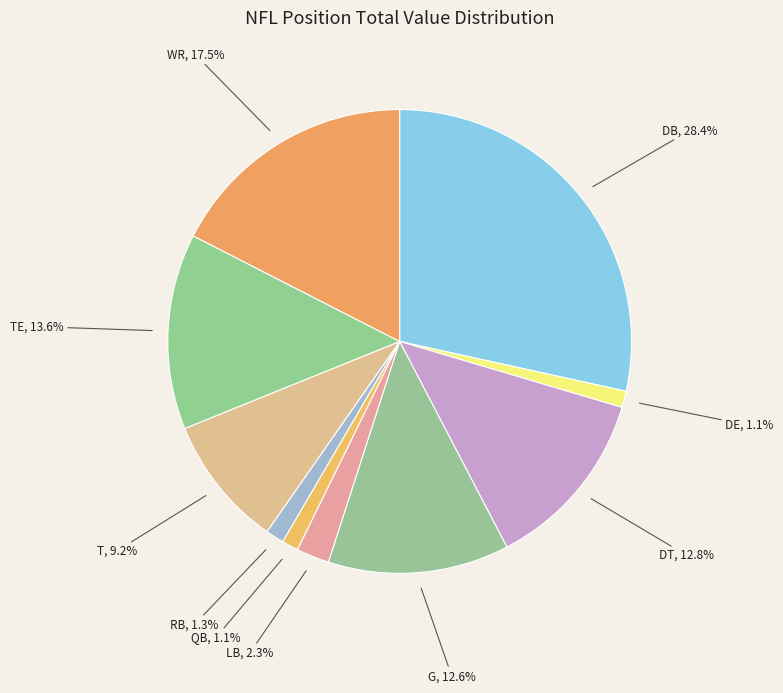

Is there a majority slice in this chart?

No